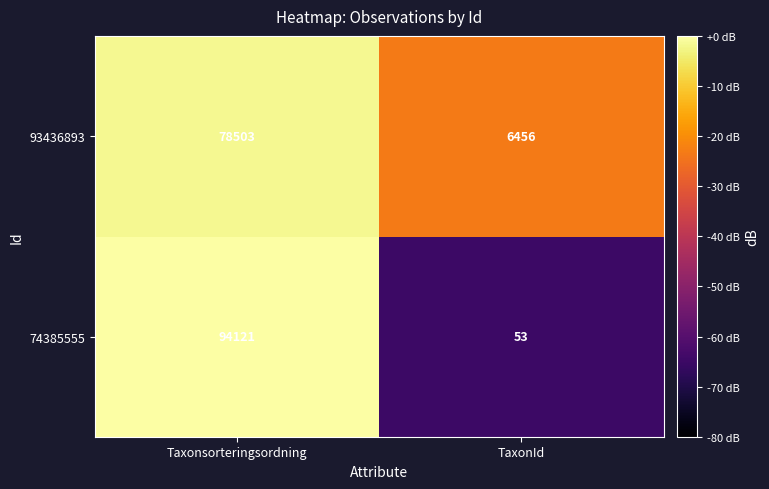

What is the spread (max minus min) of values at Taxonsorteringsordning?

15618